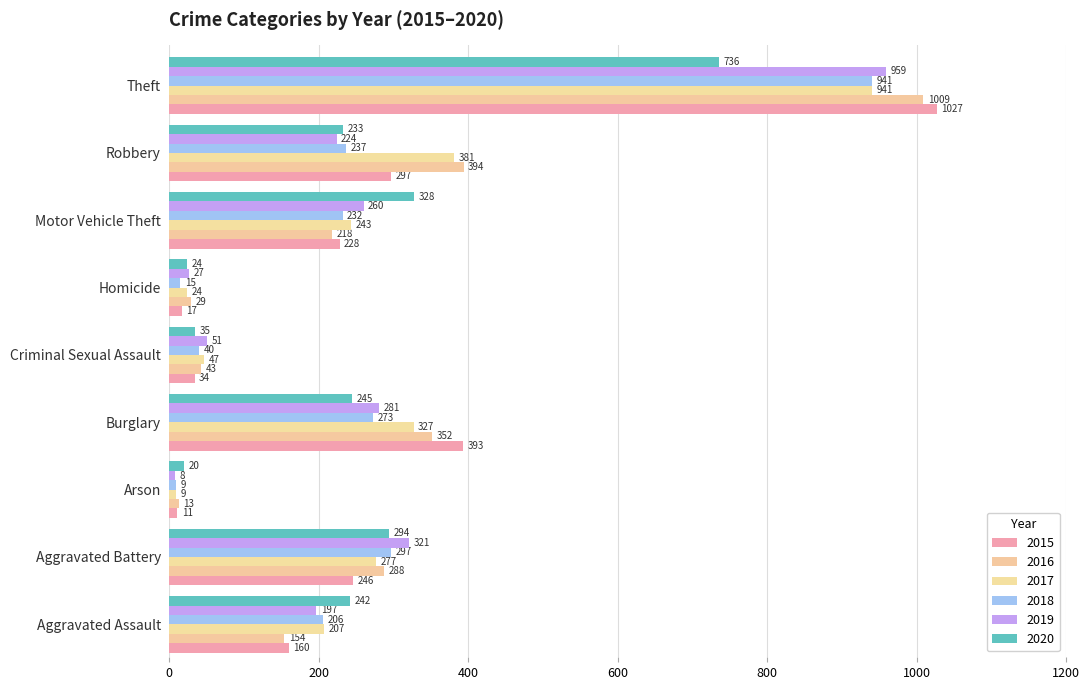

Count the number of categories in the chart.

9